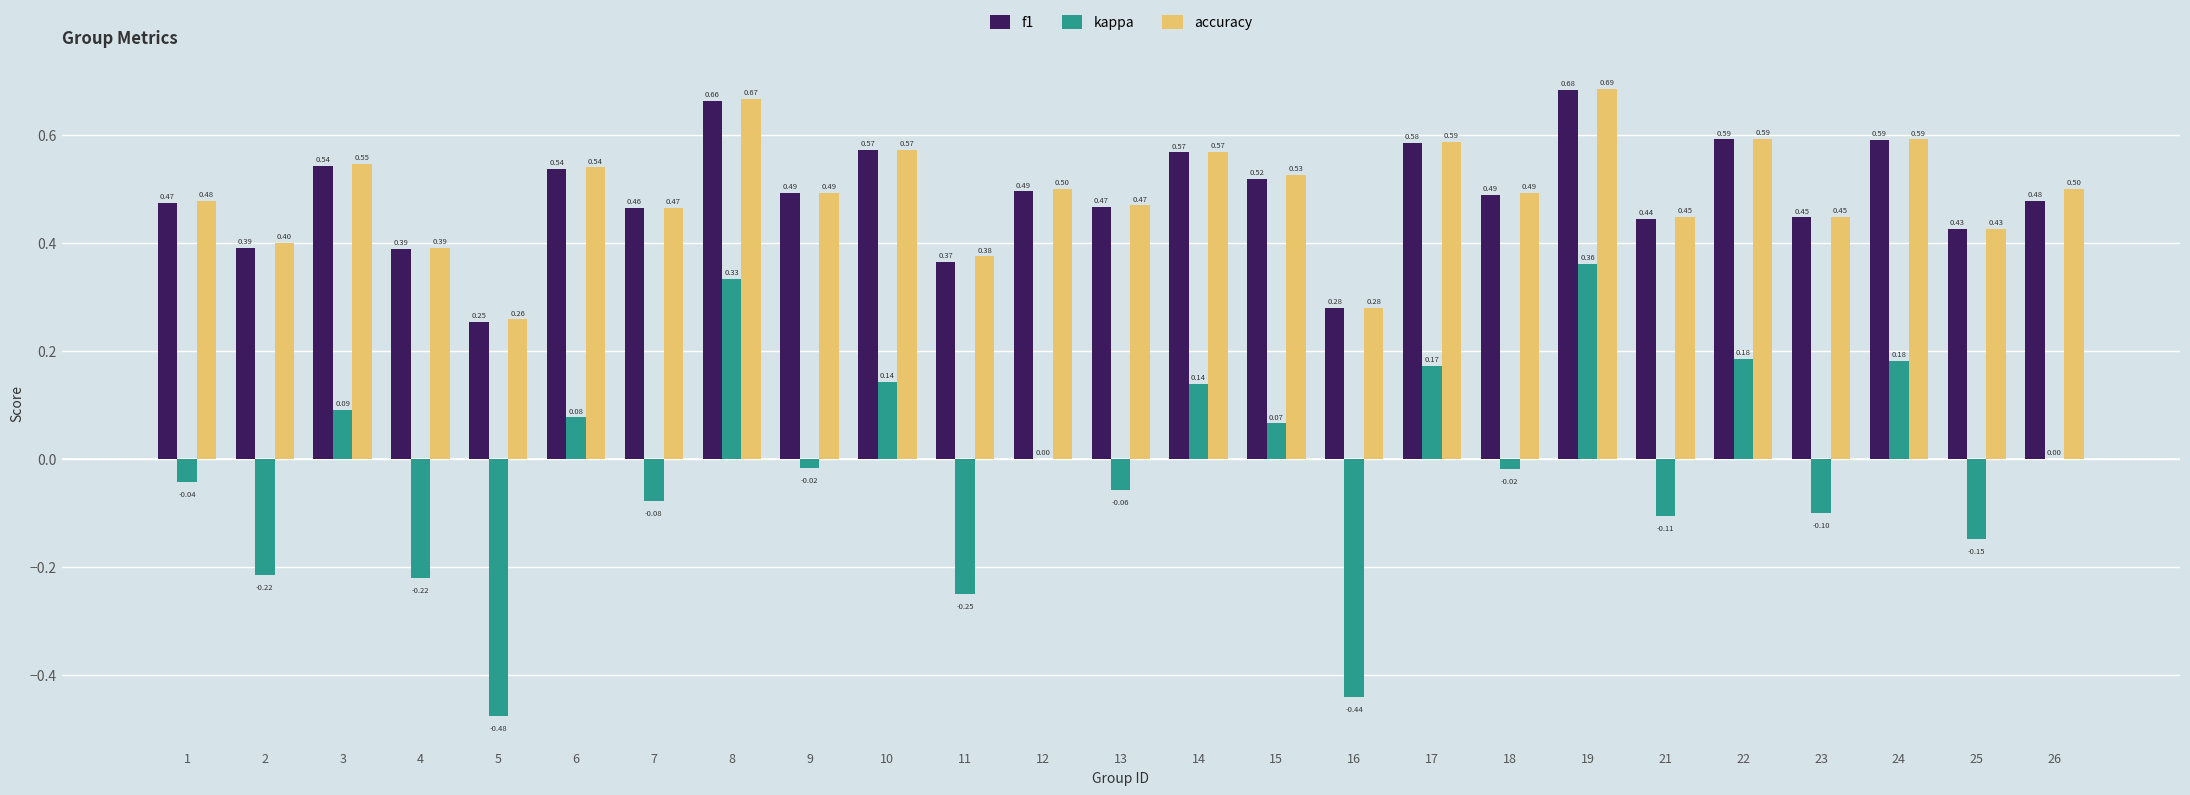

Which series changed the most between 21 and 24?

kappa